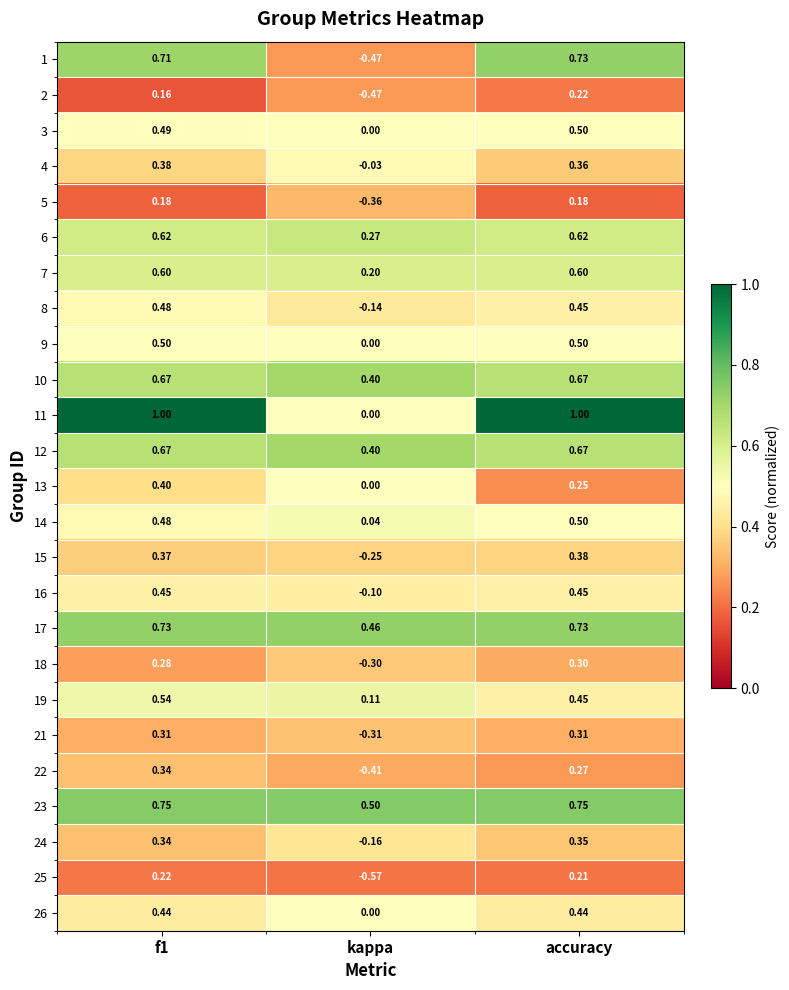

Which series has the largest range (max minus min)?

1